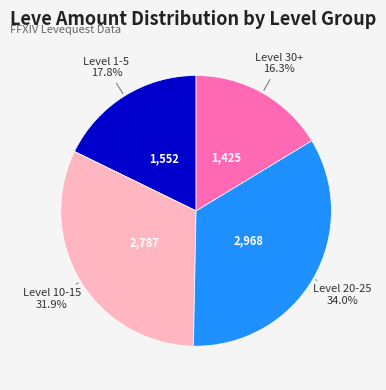

How many slices are in this pie chart?

4